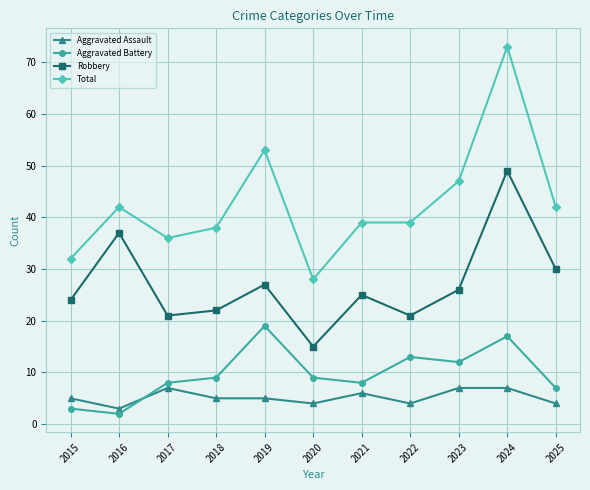

What is the lowest value of the Total series?

28